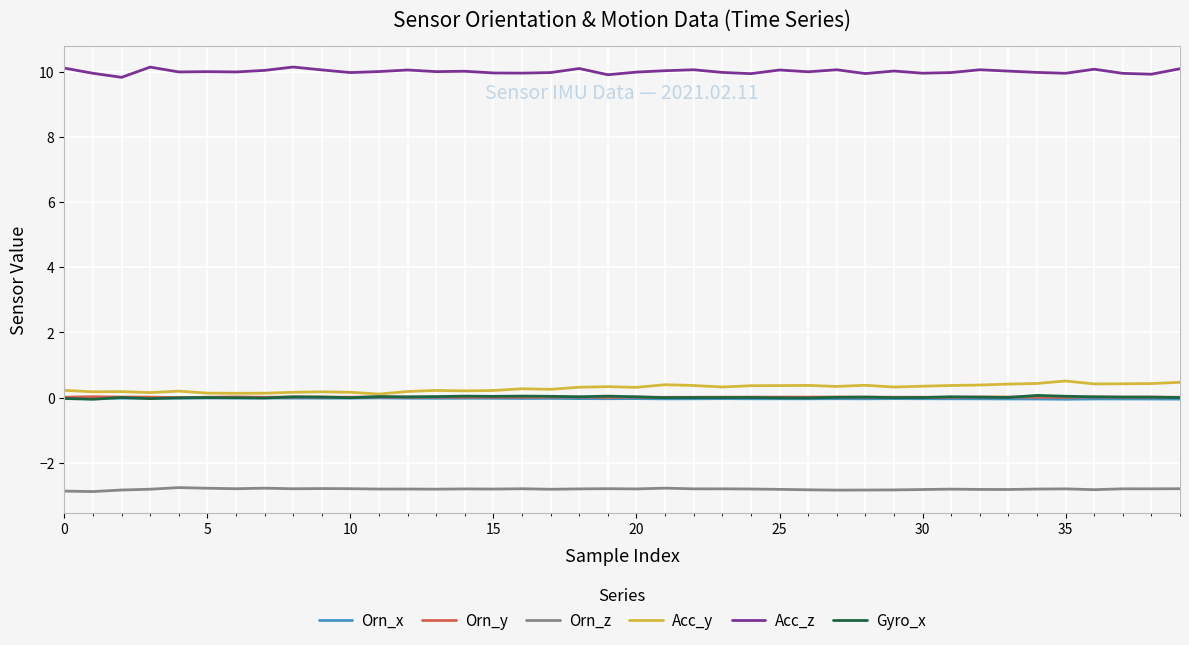

Which series has the largest total across all categories?

Acc_z